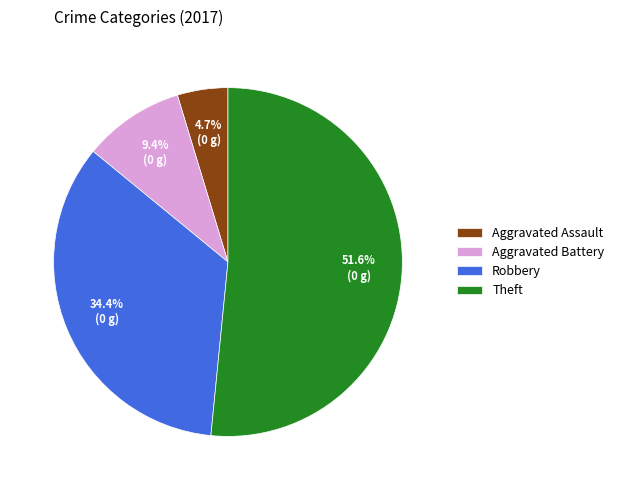

Is it true that Robbery is 34% of the pie?

True